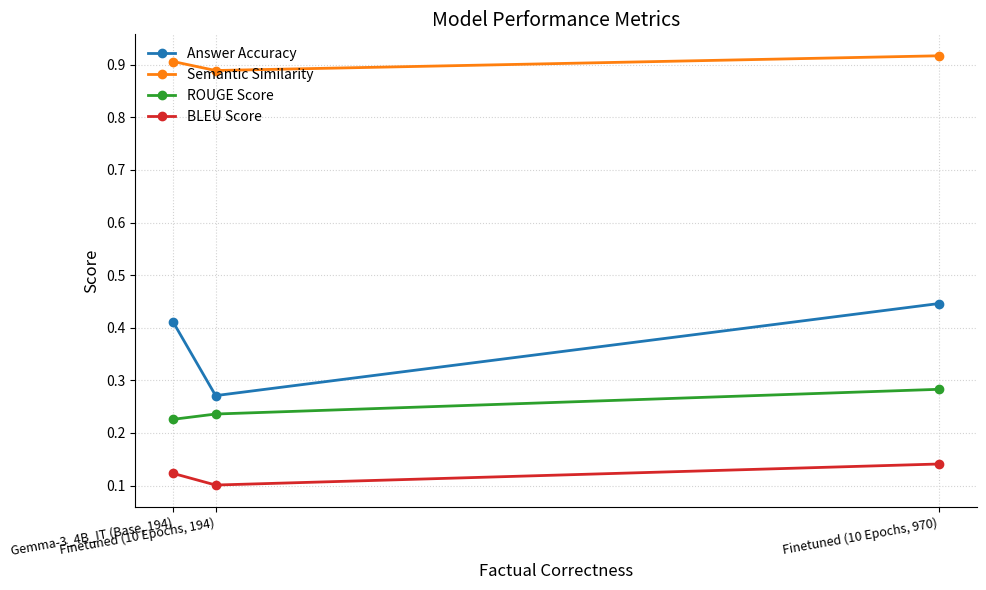

What is the total value across all series at Finetuned (10 Epochs, 194)?

1.5